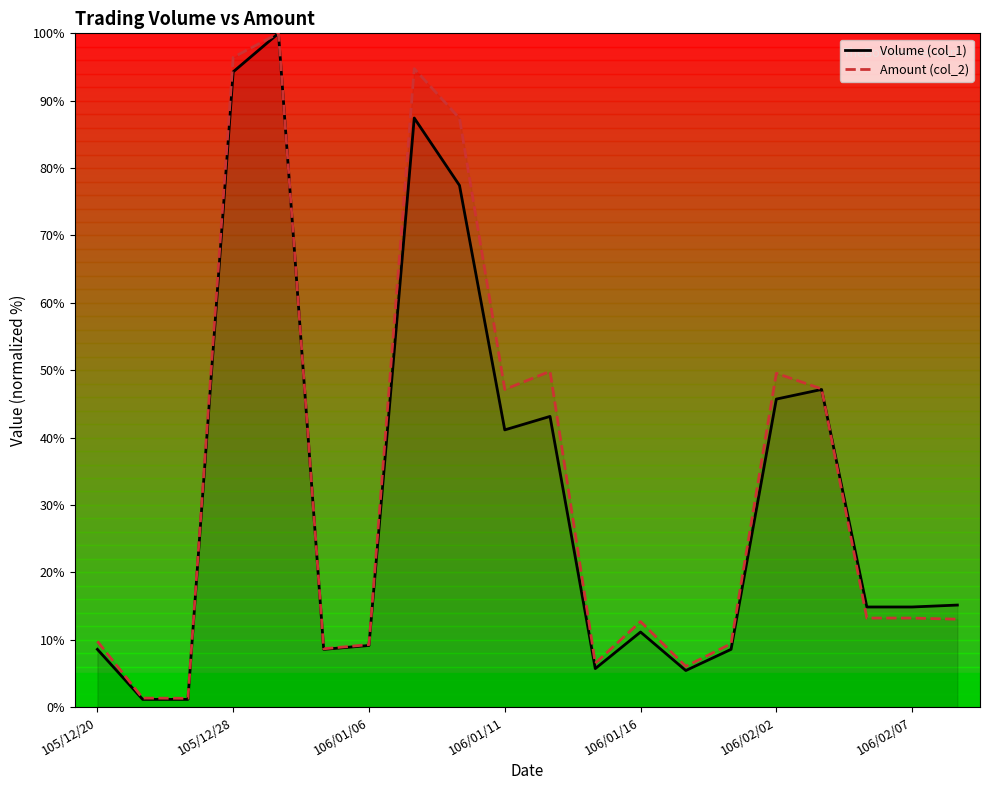

What is the highest value of the Amount (col_2) series?

100.0